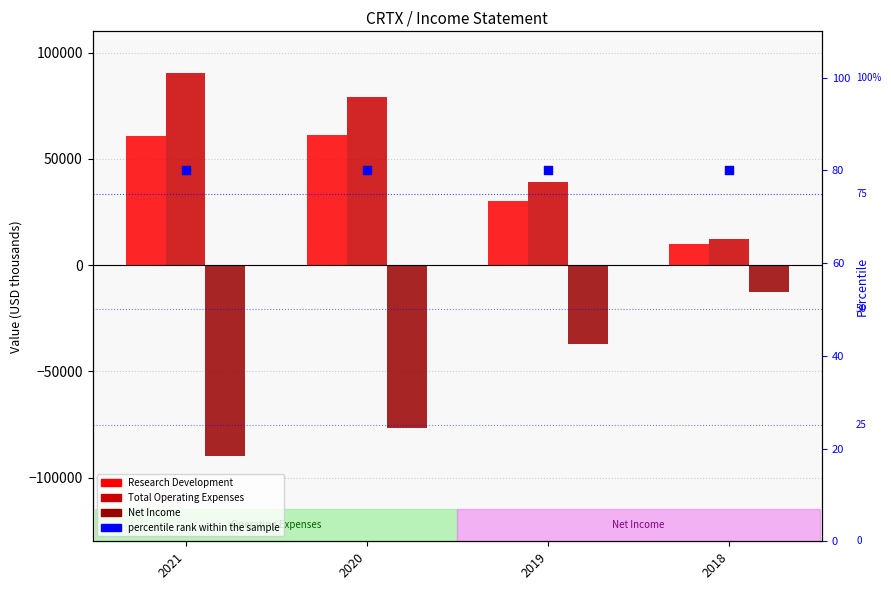

At how many categories does at least one series exceed -23724?

4